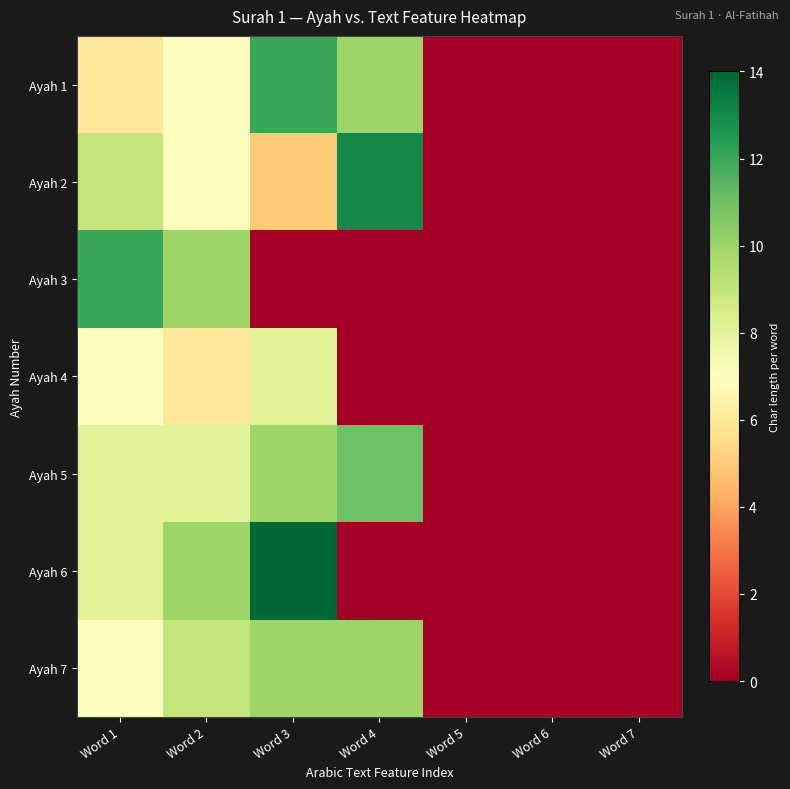

At which category does the chart reach its peak across all series?

Word 3